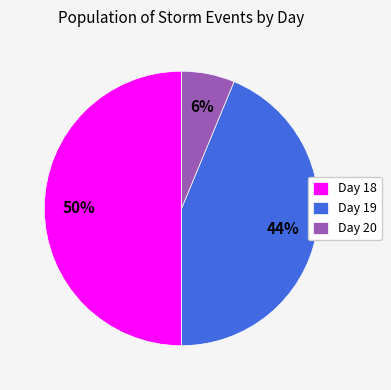

The Day 19 slice represents 44% of the pie. True or false?

True